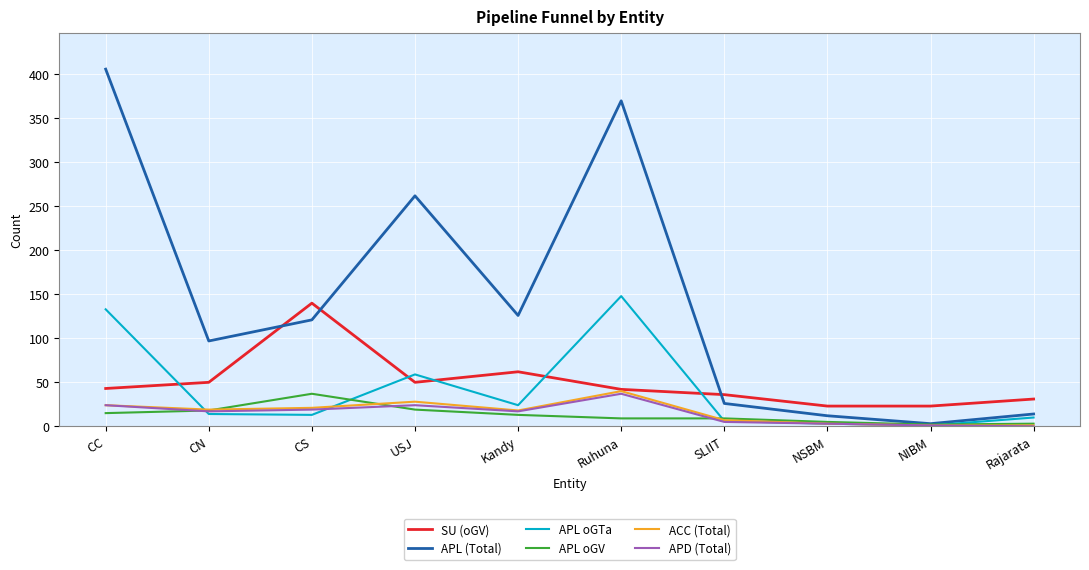

What is the average value of the APL oGTa series?

41